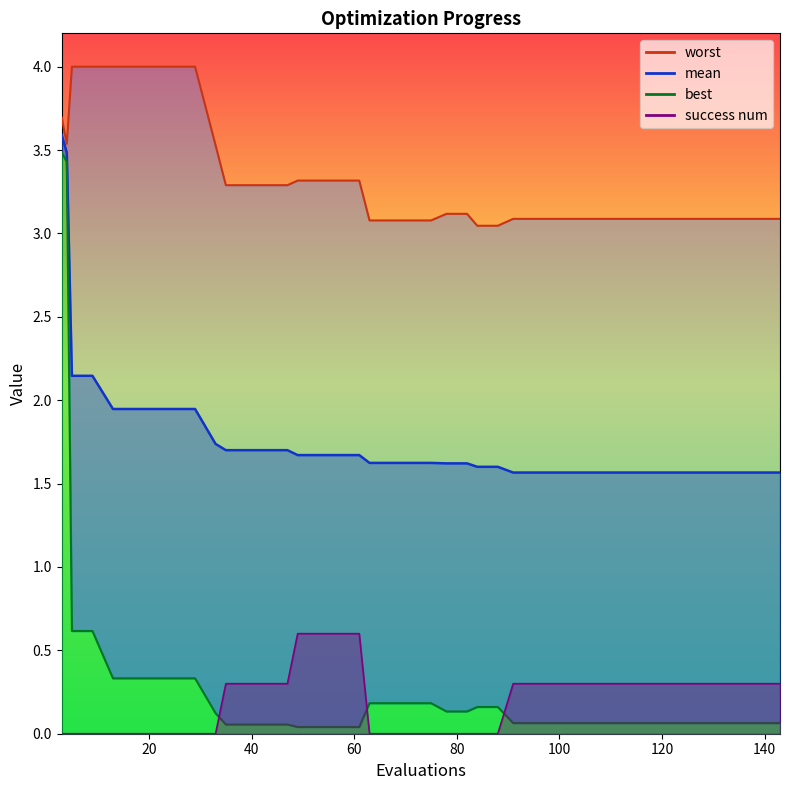

What is the value of the success num point at the 12th from the left?

0.3